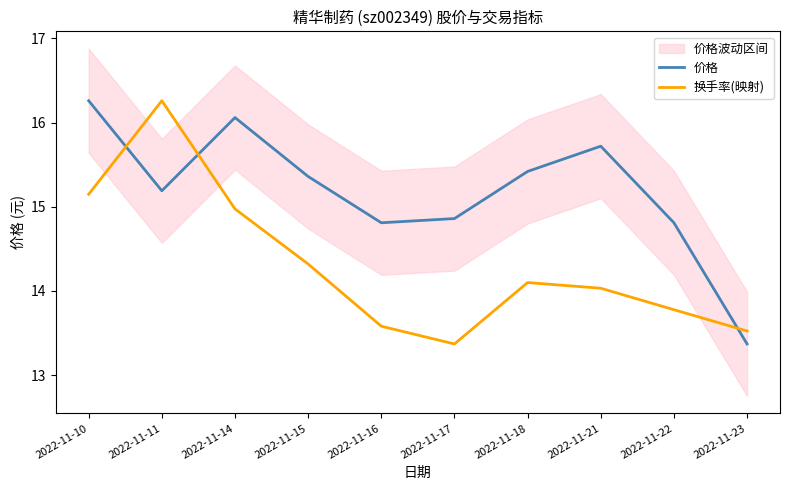

Which series ends up on top after the final intersection of 价格 and 换手率(映射)?

换手率(映射)